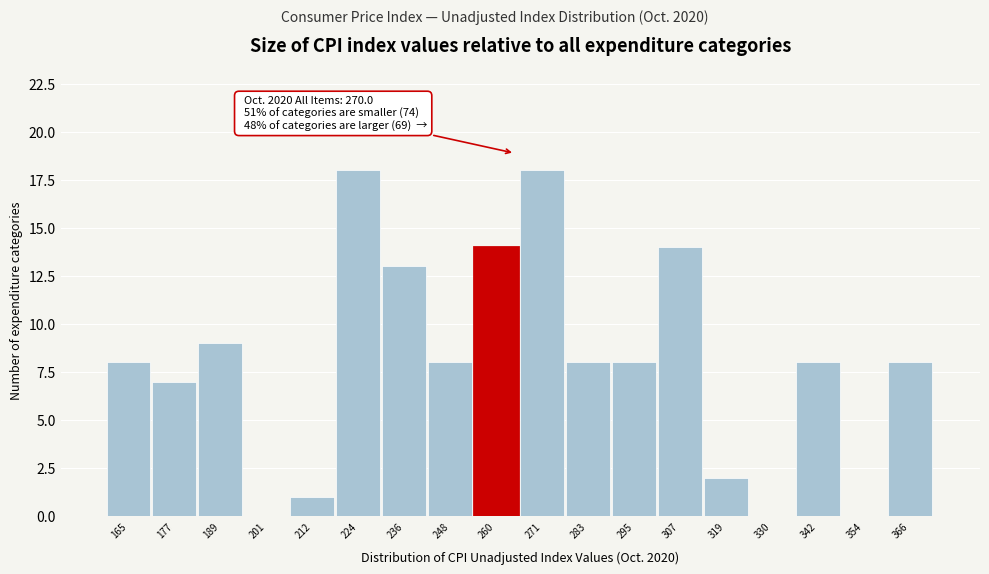

Reading left to right, what are all the values shown in this chart?

165=8	177=7	189=9	201=0	212=1	224=18	236=13	248=8	260=14	271=18	283=8	295=8	307=14	319=2	330=0	342=8	354=0	366=8